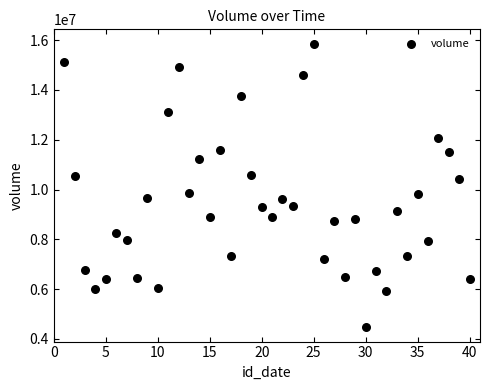

What is the range of Y values (max minus min)?

11403569